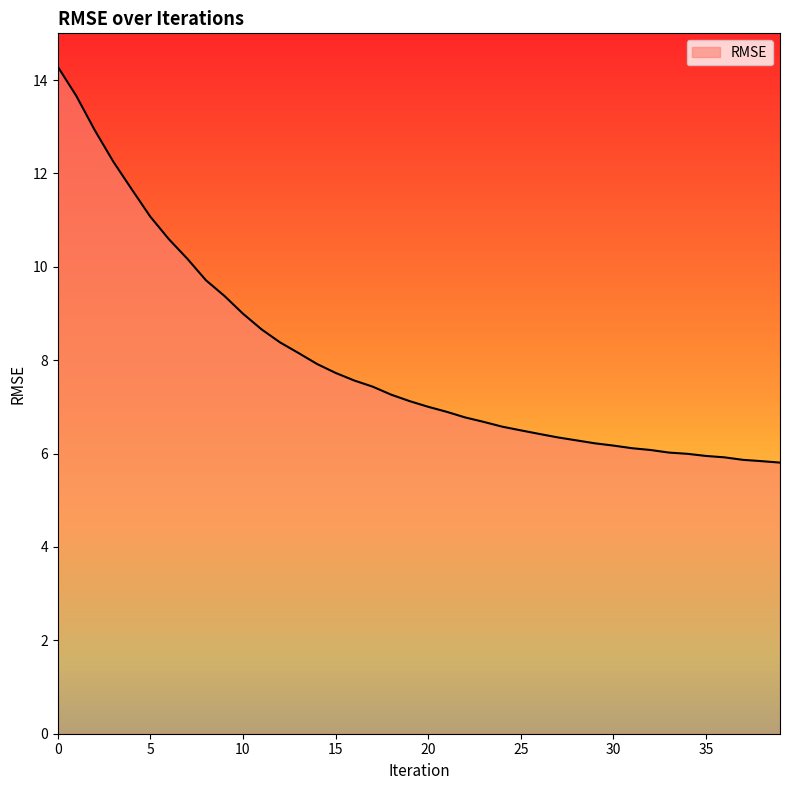

What is the difference between the maximum and minimum values?

8.5